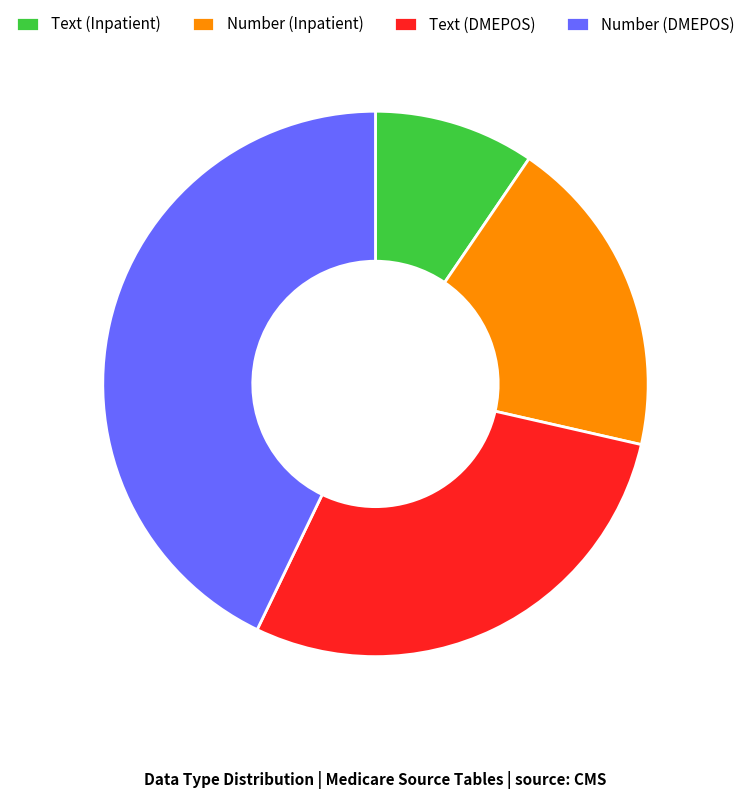

The Text (Inpatient) slice represents 10% of the pie. True or false?

True